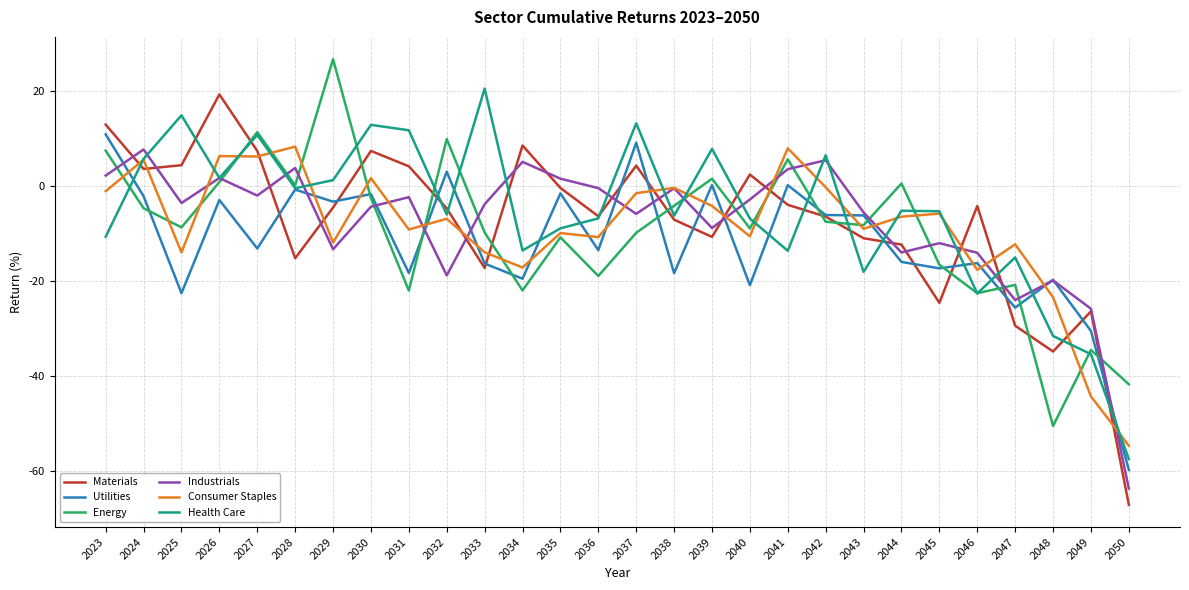

Between 2023 and 2050, which series saw the biggest shift?

Materials